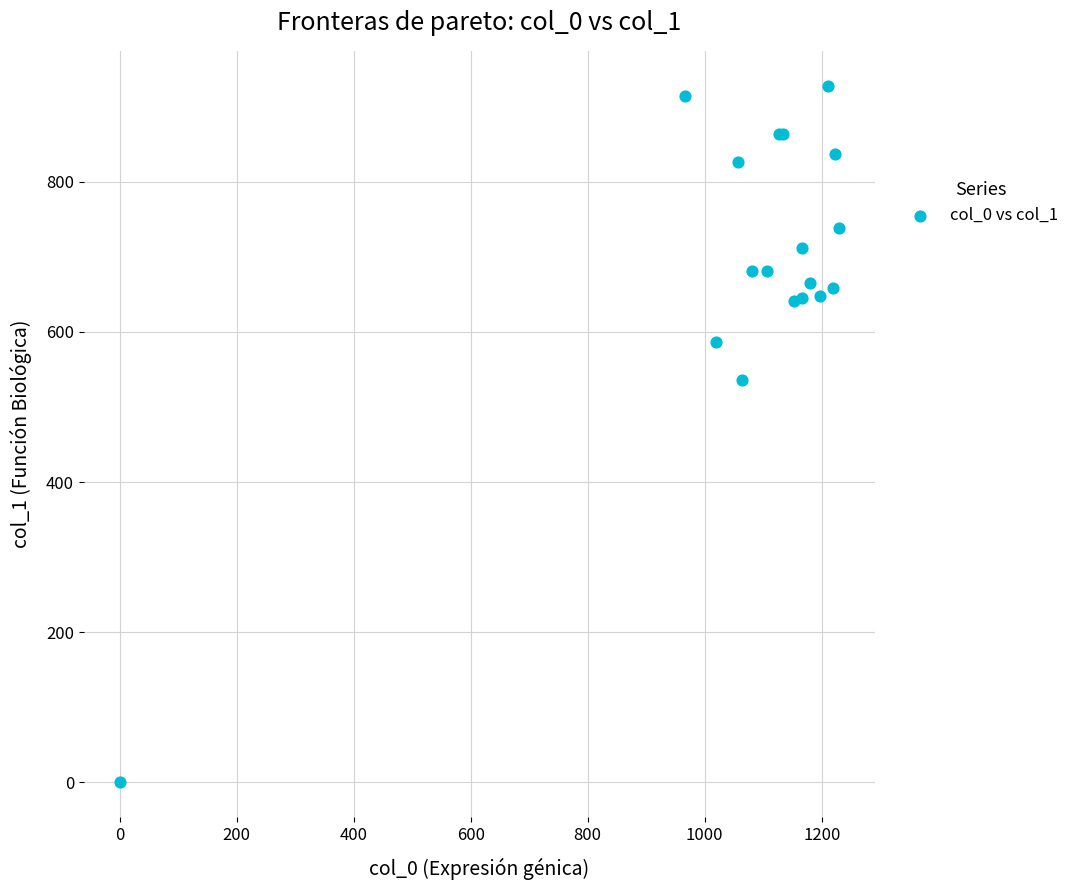

What Y value in the scatter plot is closest to 464?

536.6